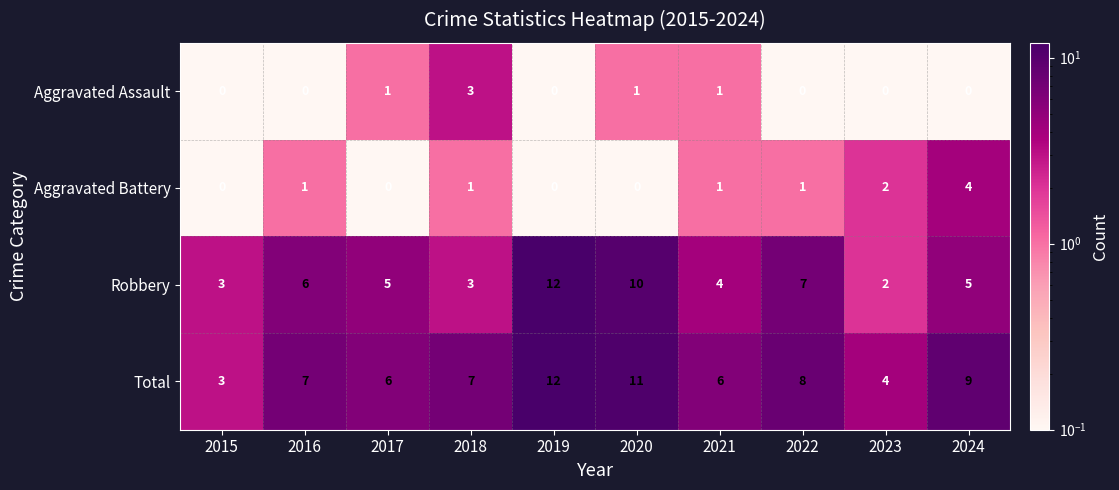

What value does the Total series have at 2023?

4